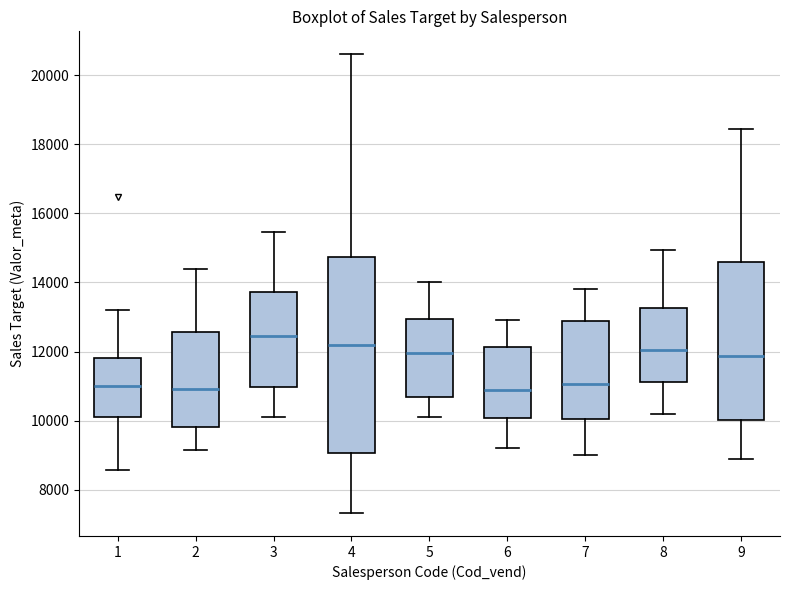

Reading left to right, read every box against the y-axis: the position of its median line, the range the box covers, and the ends of its whiskers. The values are not printed on the chart, so give them approximately, as read against the axis.

1: median 11000, box 10000 to 11800, whiskers 8600 to 13200
2: median 11000, box 9800 to 12600, whiskers 9200 to 14400
3: median 12400, box 11000 to 13800, whiskers 10000 to 15400
4: median 12200, box 9000 to 14800, whiskers 7400 to 20600
5: median 12000, box 10600 to 13000, whiskers 10200 to 14000
6: median 11000, box 10000 to 12200, whiskers 9200 to 13000
7: median 11000, box 10000 to 12800, whiskers 9000 to 13800
8: median 12000, box 11200 to 13200, whiskers 10200 to 15000
9: median 11800, box 10000 to 14600, whiskers 9000 to 18400